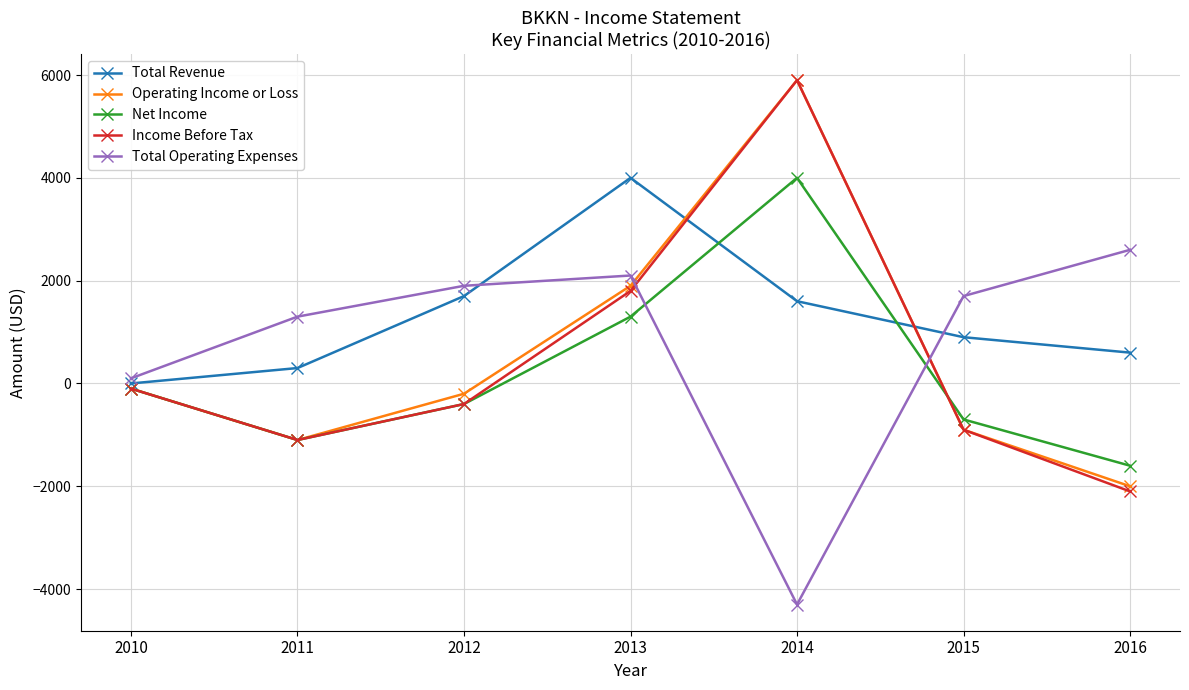

What is the value of the Income Before Tax point at the 6th from the left?

-900